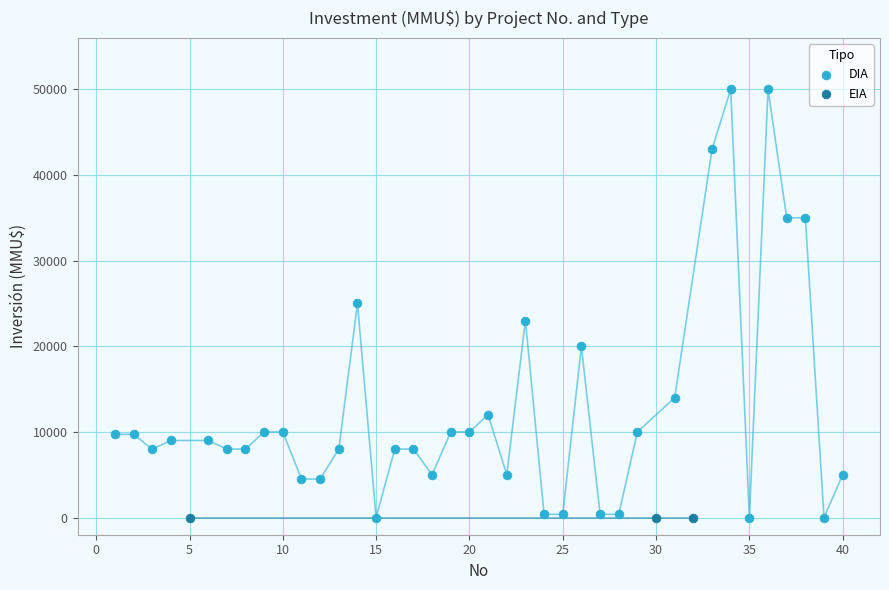

Which series reaches the maximum Y coordinate?

DIA